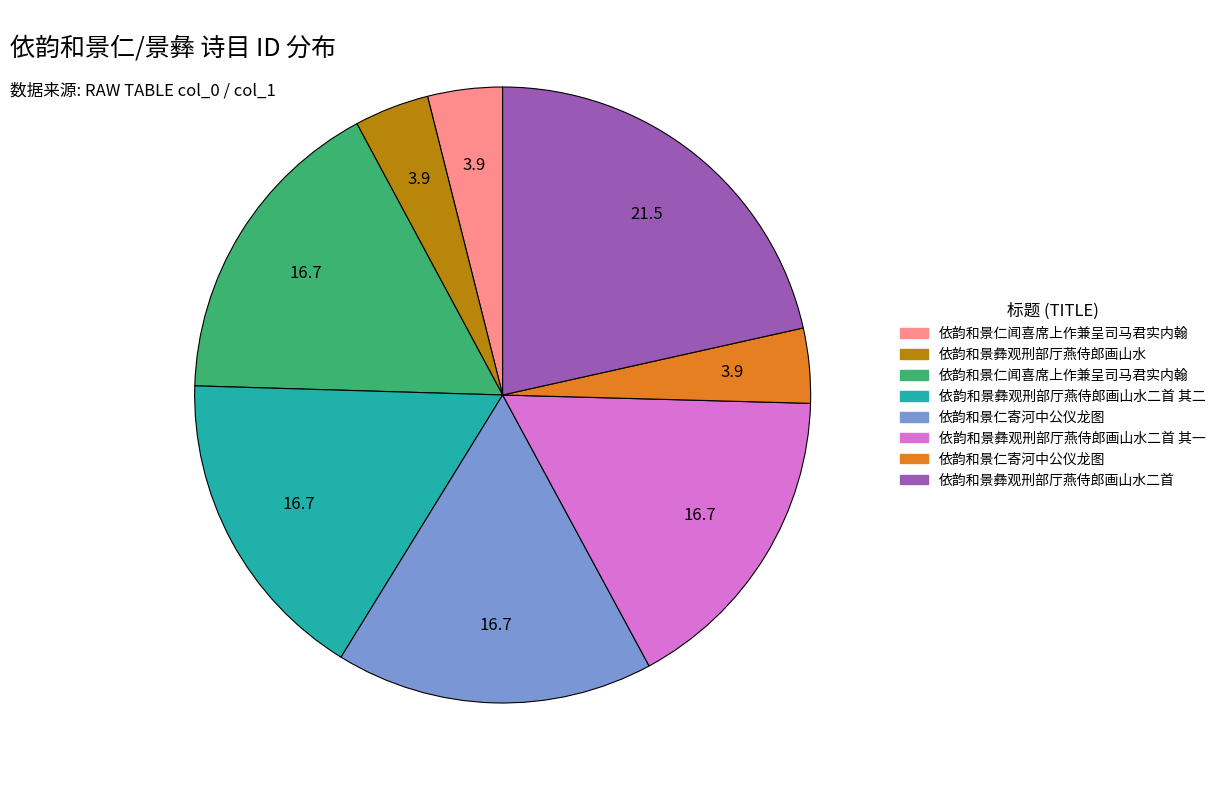

How many slices are in this pie chart?

8